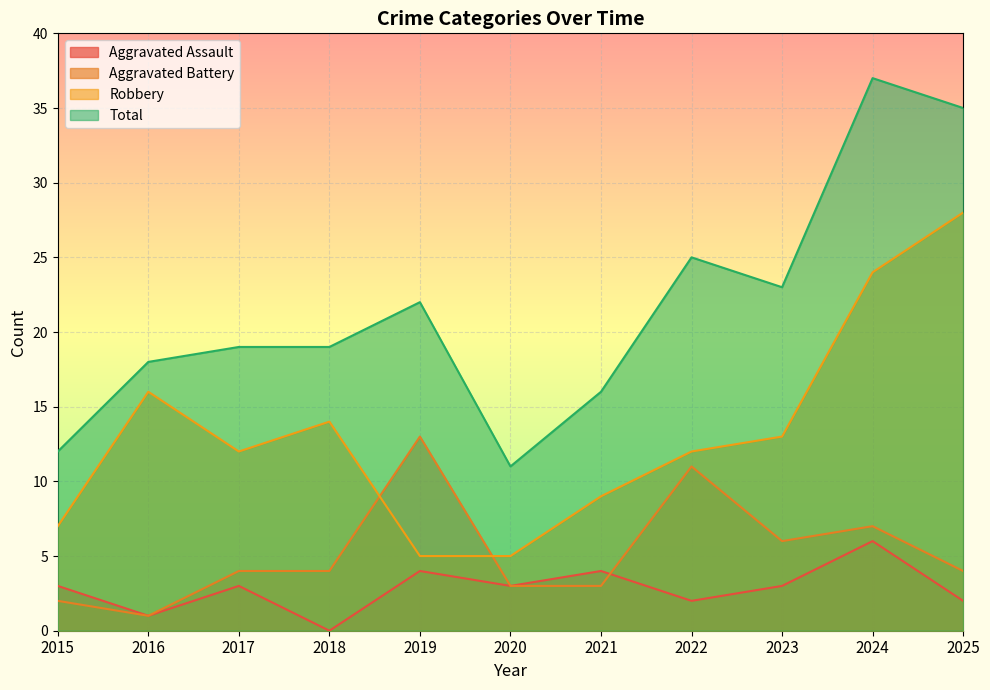

List the series in order of their peak value, lowest first.

Aggravated Assault, Aggravated Battery, Robbery, Total